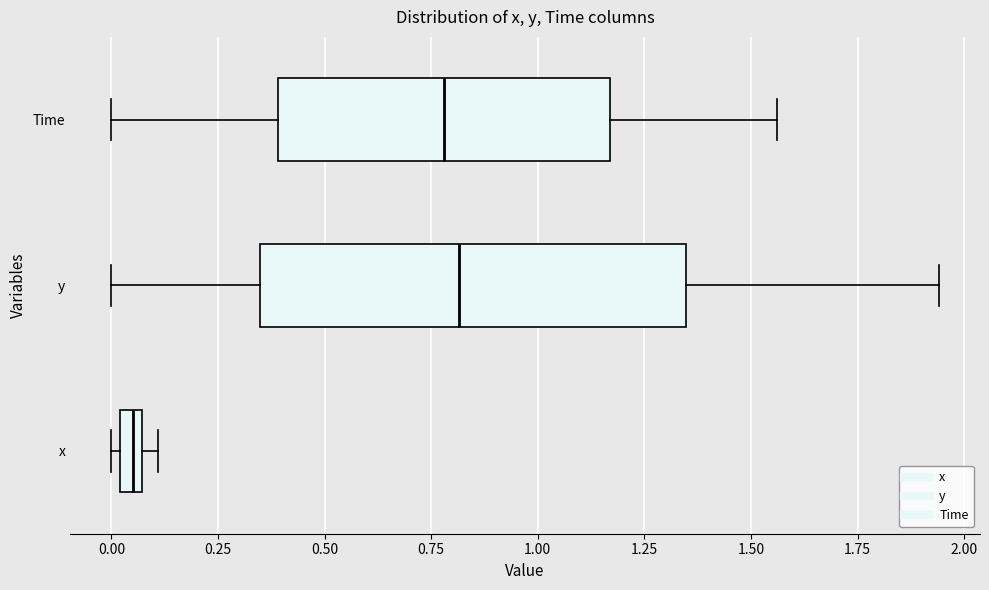

Where is the right edge of the box for x on the x-axis? The values are not printed on the chart, so give them approximately, as read against the axis.

0.05